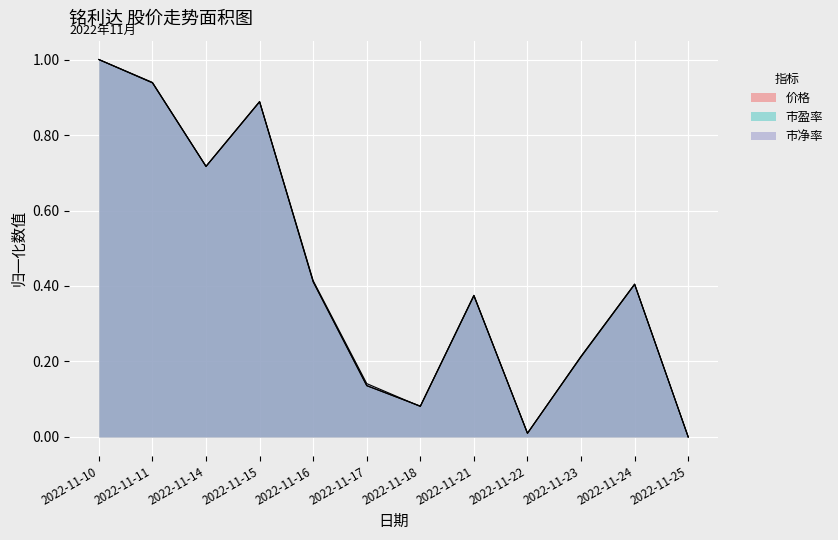

Which series has the widest spread of values?

价格